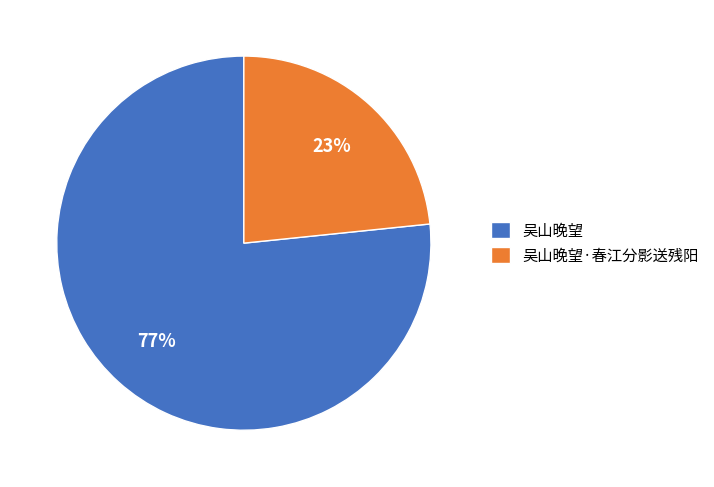

What is the ratio of the value at 吴山晚望·春江分影送残阳 to the value at 吴山晚望?

0.3